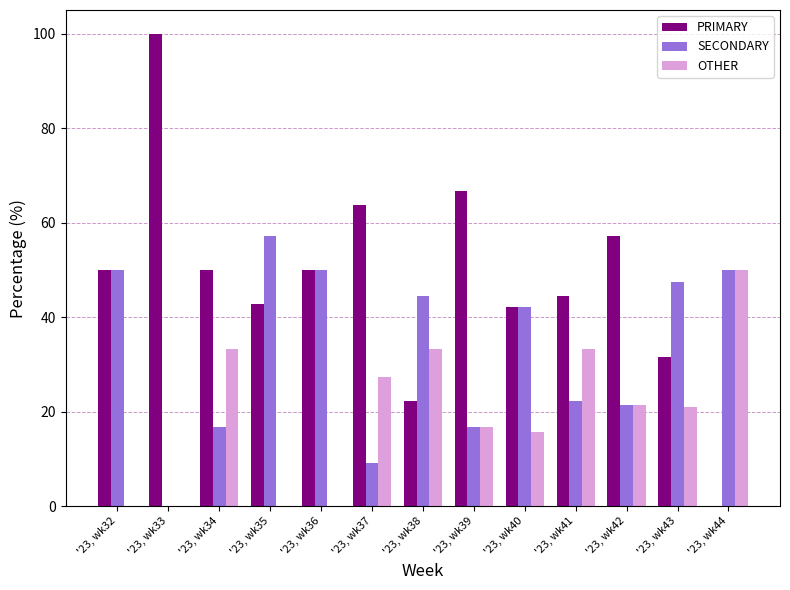

What is the maximum value shown in the chart?

100.0